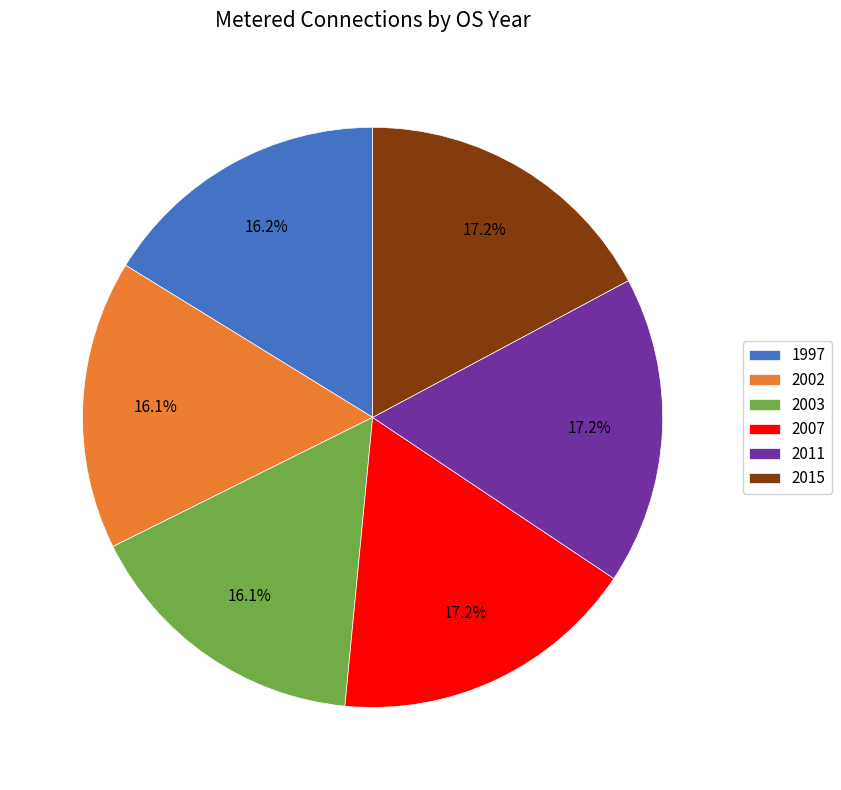

Is there a majority slice in this chart?

No